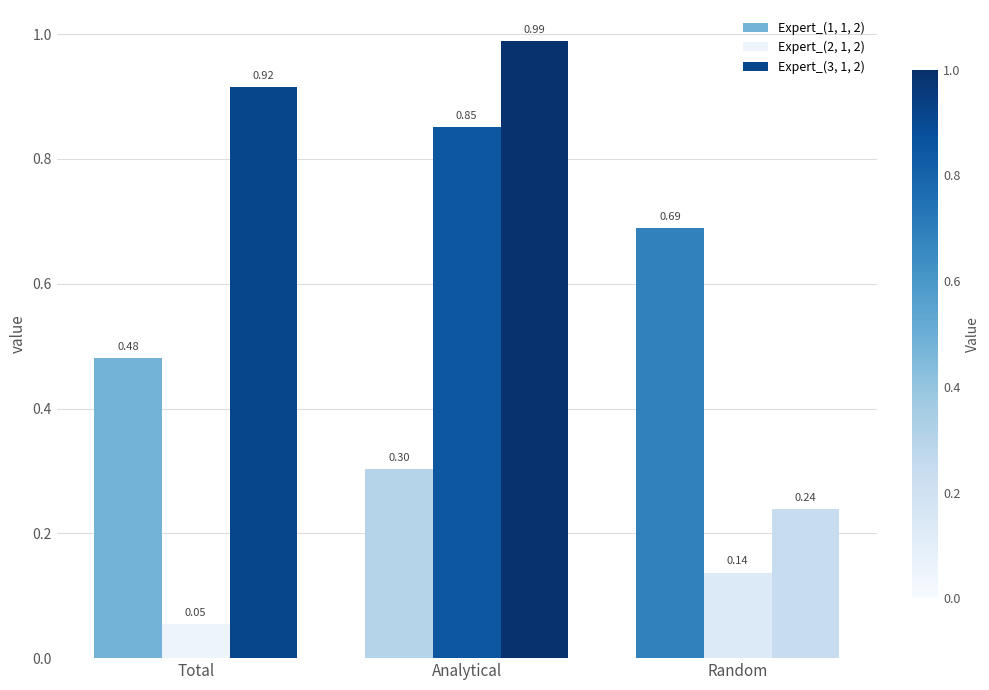

Does the chart contain stacked bars?

No